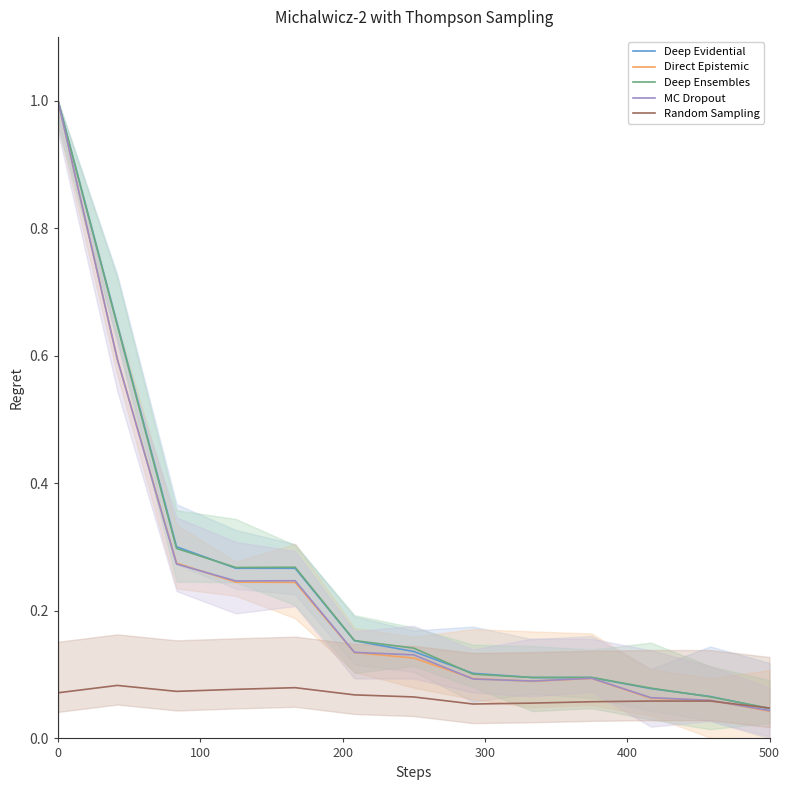

At how many categories does at least one series exceed 0?

13